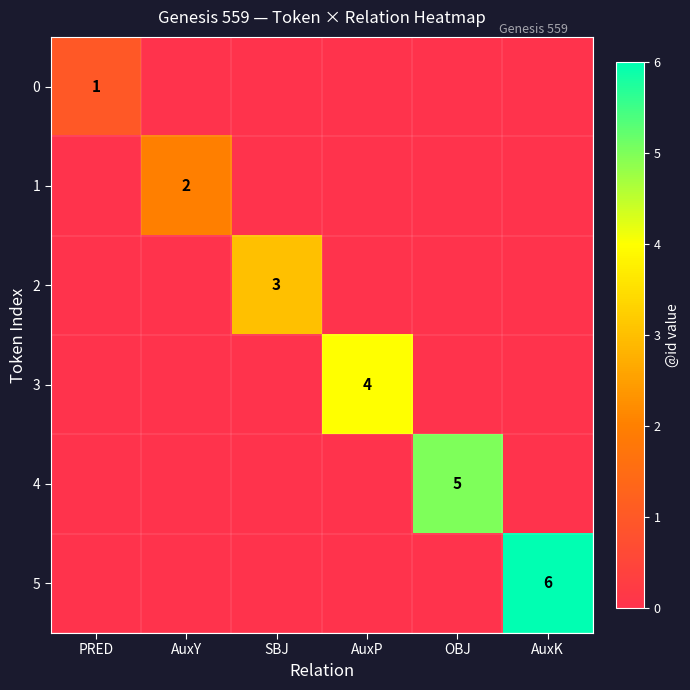

Is the value of 3 at AuxP greater than the value of 5 at AuxK?

No